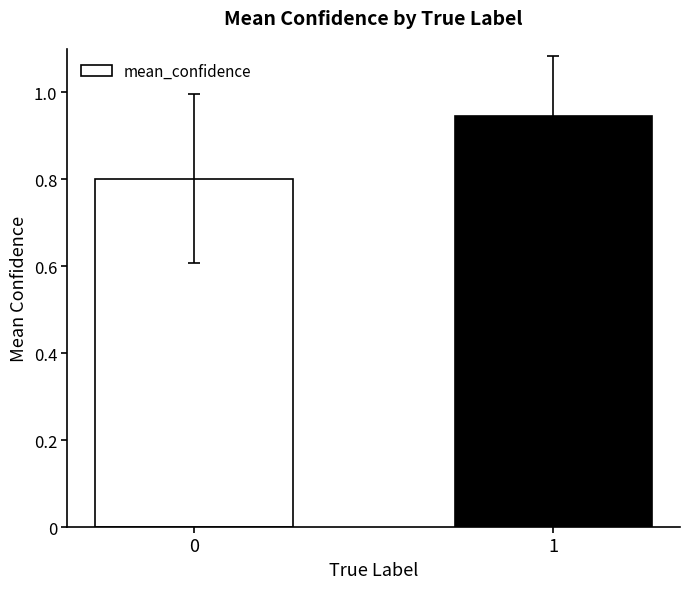

Rank the categories by value from lowest to highest.

0, 1